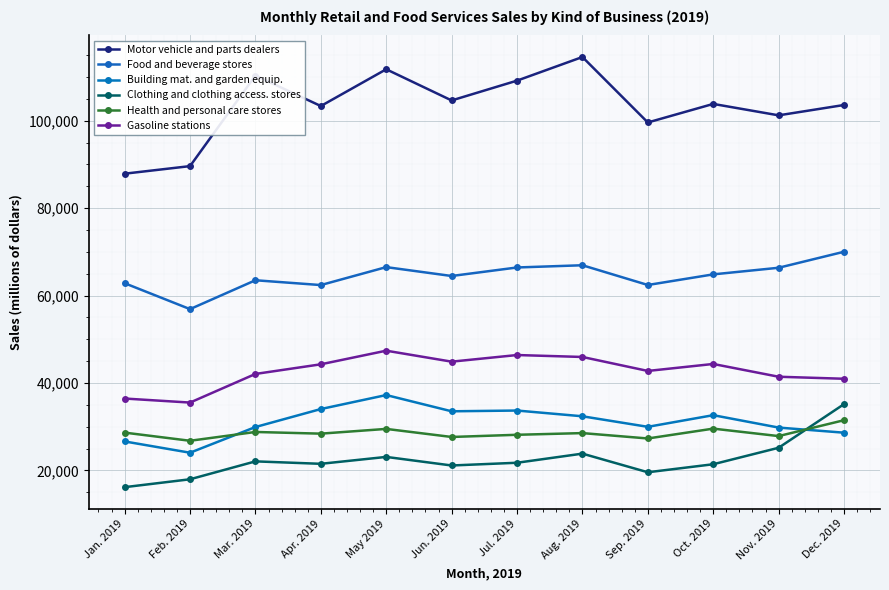

True or false: Clothing and clothing access. stores has a value of 21500 at Apr. 2019.

True